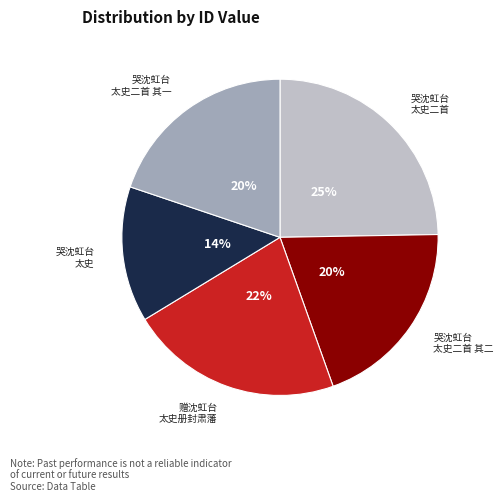

To the nearest percent, what is the difference between the largest and smallest slice percentages?

11%